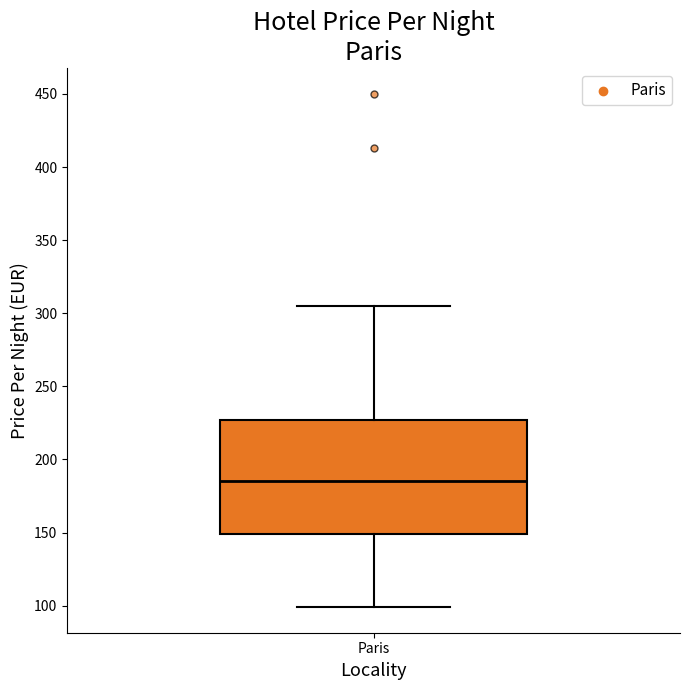

Where does the upper whisker of the box for Paris end on the y-axis? The values are not printed on the chart, so give them approximately, as read against the axis.

305